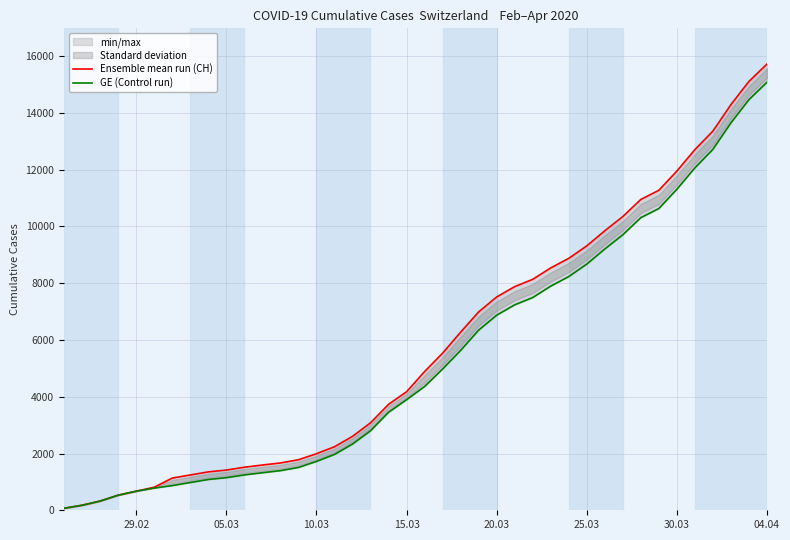

What is the difference between the second highest and second lowest values in the Ensemble mean run (CH) series?

14928